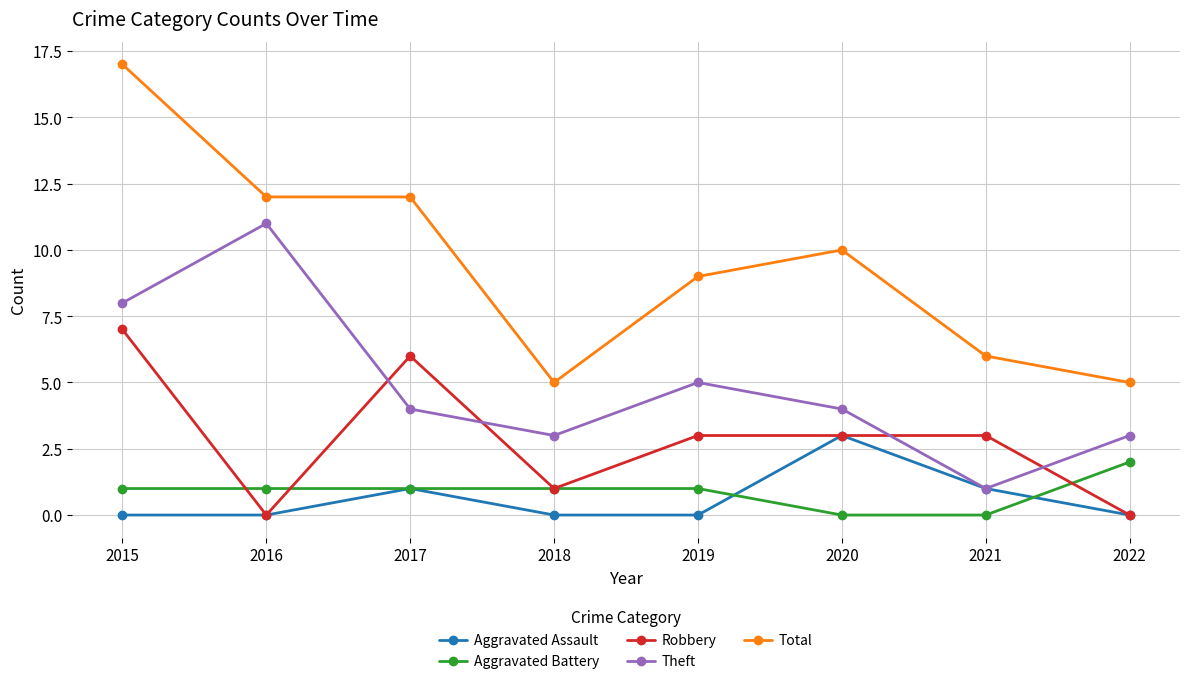

Reading left to right, transcribe all the data shown in this chart.

Aggravated Assault: 2015=0	2016=0	2017=1	2018=0	2019=0	2020=3	2021=1	2022=0
Aggravated Battery: 2015=1	2016=1	2017=1	2018=1	2019=1	2020=0	2021=0	2022=2
Robbery: 2015=7	2016=0	2017=6	2018=1	2019=3	2020=3	2021=3	2022=0
Theft: 2015=8	2016=11	2017=4	2018=3	2019=5	2020=4	2021=1	2022=3
Total: 2015=17	2016=12	2017=12	2018=5	2019=9	2020=10	2021=6	2022=5